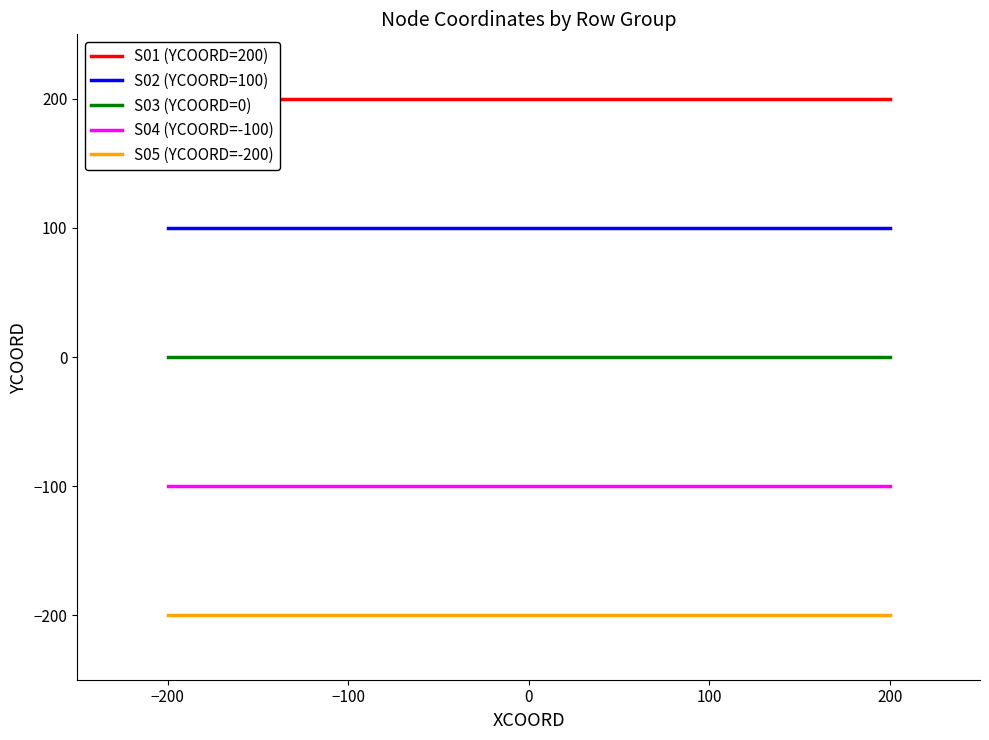

What position from the right is −200?

5